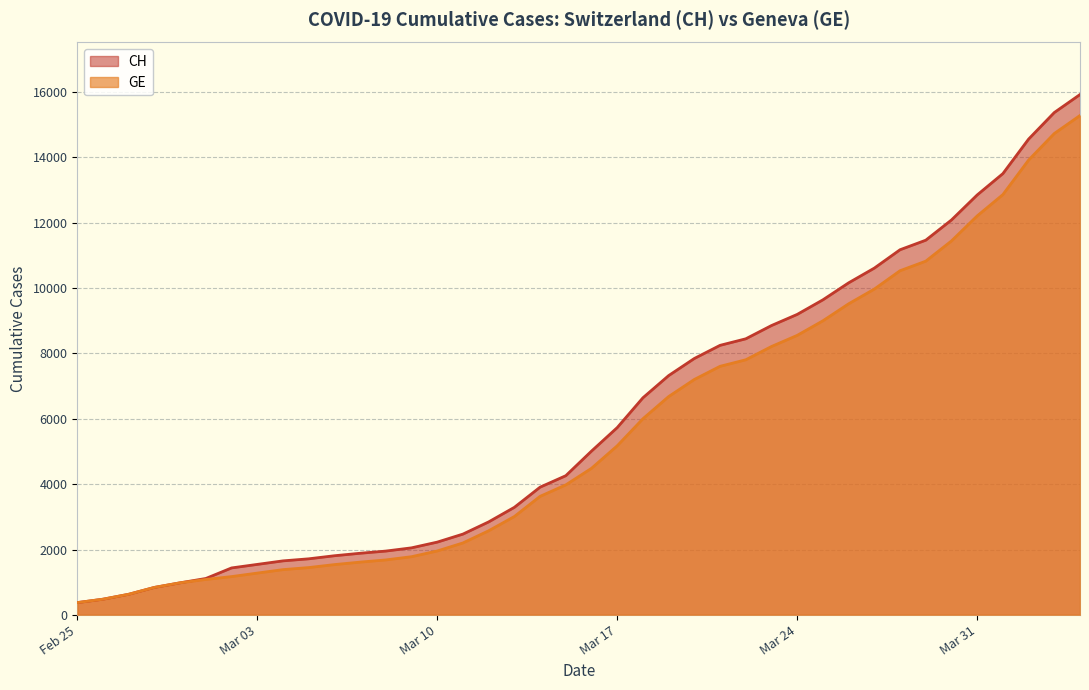

What is the maximum value shown in the chart?

15926